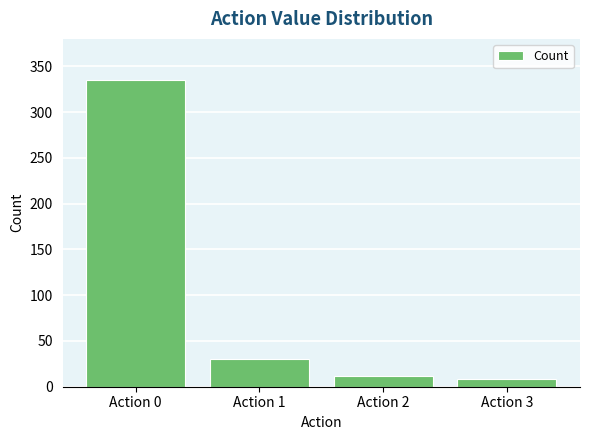

Is it true that the value at Action 1 is 30?

True